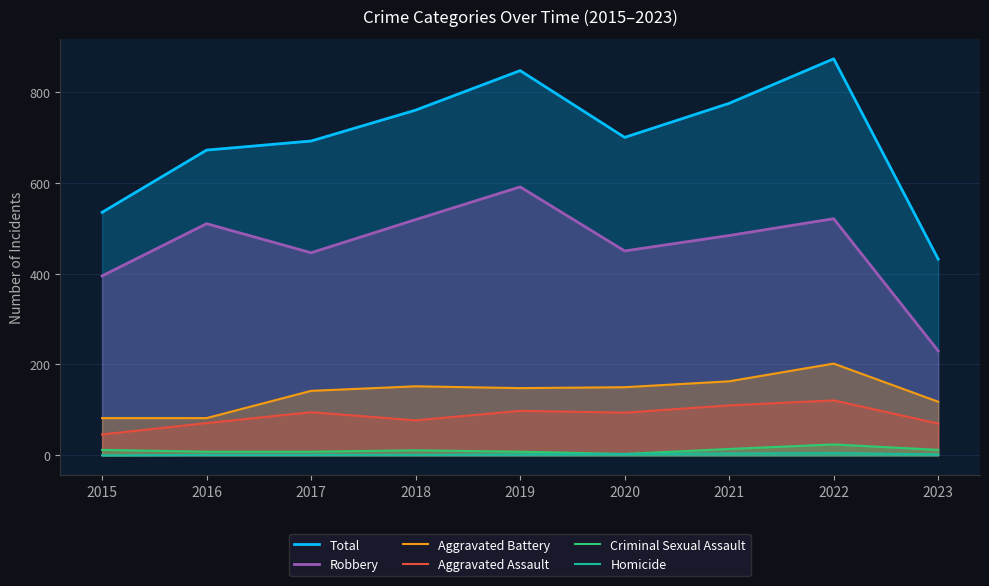

How many Homicide values are between 1 and 3?

6